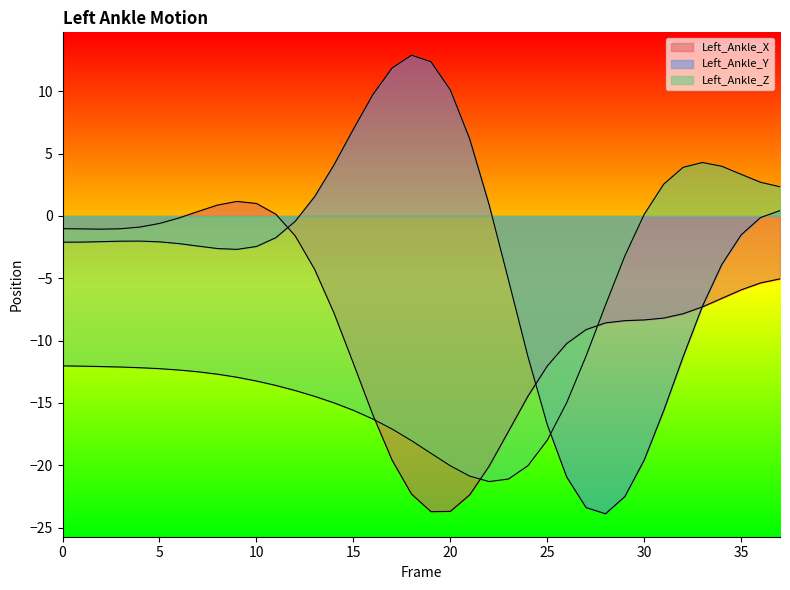

Does the chart have visible grid lines?

No